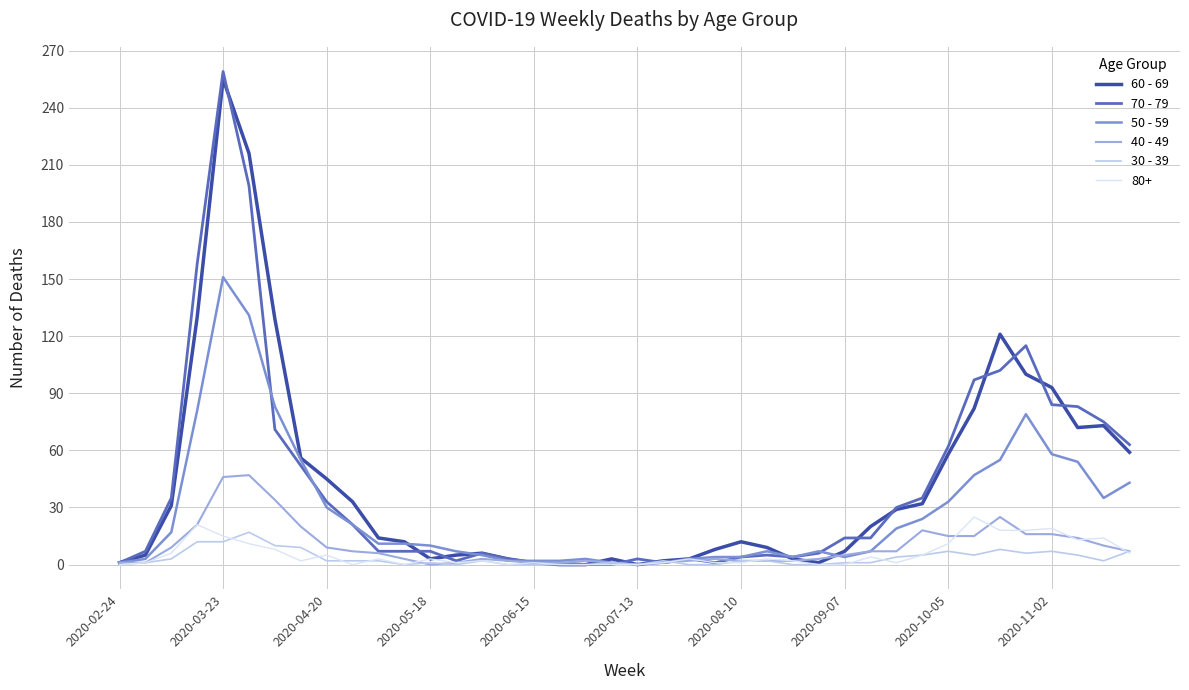

What is the maximum value shown in the chart?

259